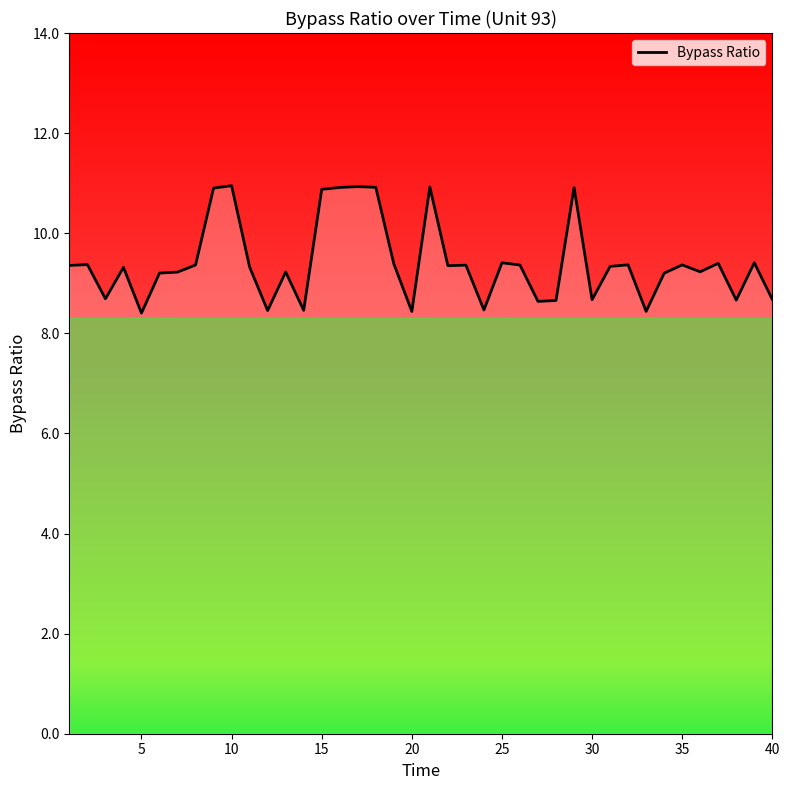

What is the greatest value displayed?

10.9